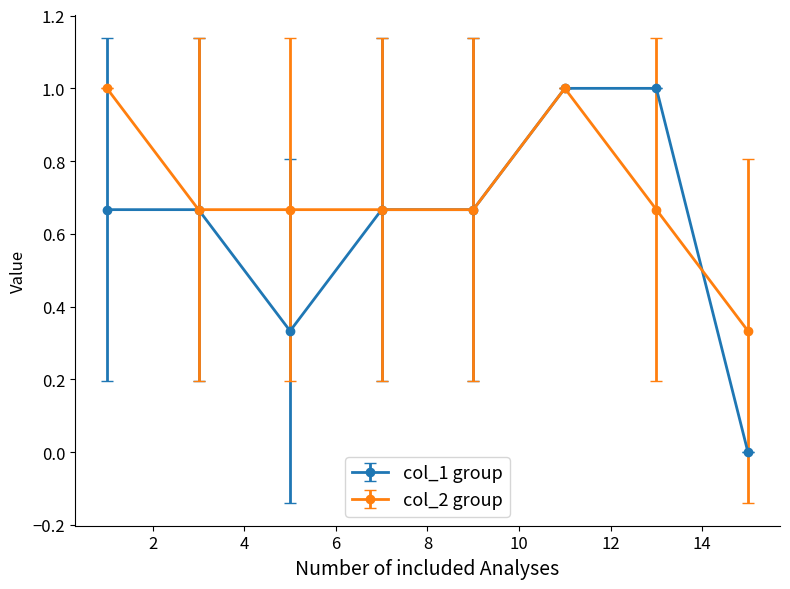

How many positive values does the col_1 group series have?

7